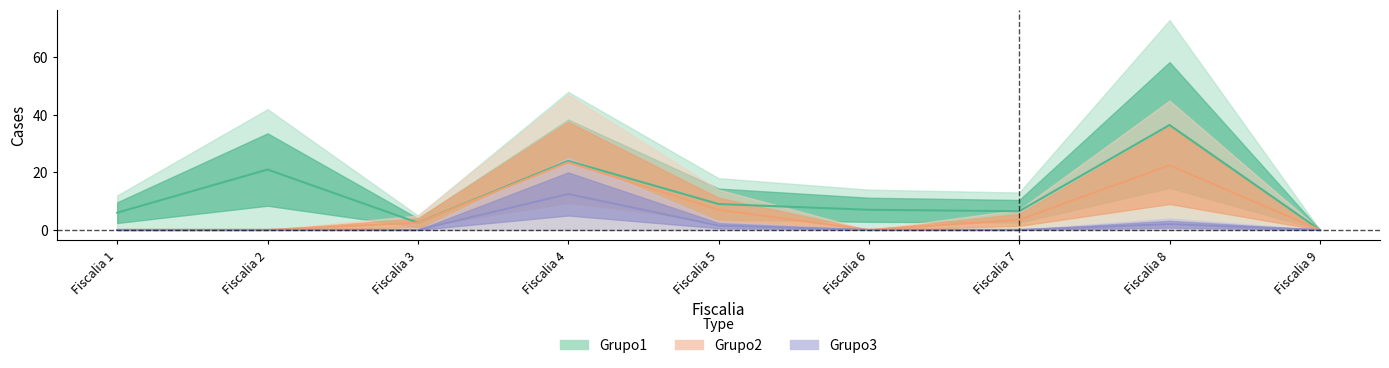

Reading left to right, list all the values displayed in this chart.

Grupo1: Fiscalia 1=6.0	Fiscalia 2=21.0	Fiscalia 3=2.5	Fiscalia 4=24.0	Fiscalia 5=9.0	Fiscalia 6=7.0	Fiscalia 7=6.5	Fiscalia 8=36.5	Fiscalia 9=0.0
Grupo2: Fiscalia 1=0.0	Fiscalia 2=0.0	Fiscalia 3=2.5	Fiscalia 4=23.5	Fiscalia 5=7.0	Fiscalia 6=0.0	Fiscalia 7=3.5	Fiscalia 8=22.5	Fiscalia 9=0.0
Grupo3: Fiscalia 1=0.0	Fiscalia 2=0.0	Fiscalia 3=0.0	Fiscalia 4=12.5	Fiscalia 5=1.5	Fiscalia 6=0.0	Fiscalia 7=0.0	Fiscalia 8=2.0	Fiscalia 9=0.0